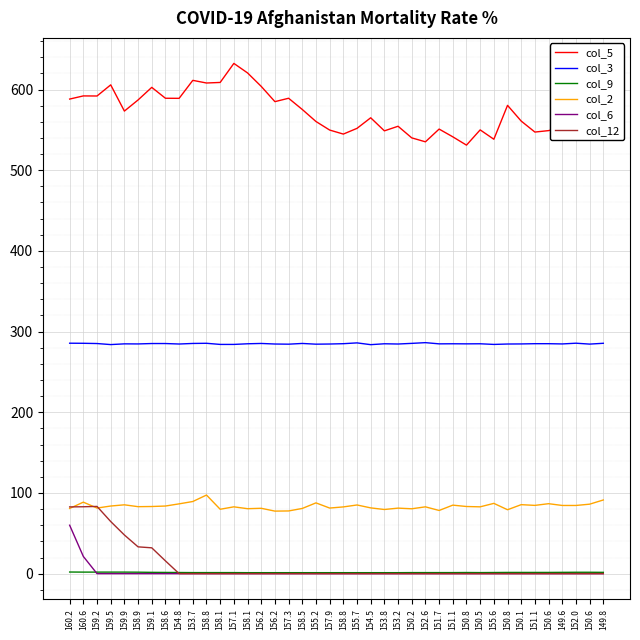

At which label does col_12 reach its minimum?

154.8